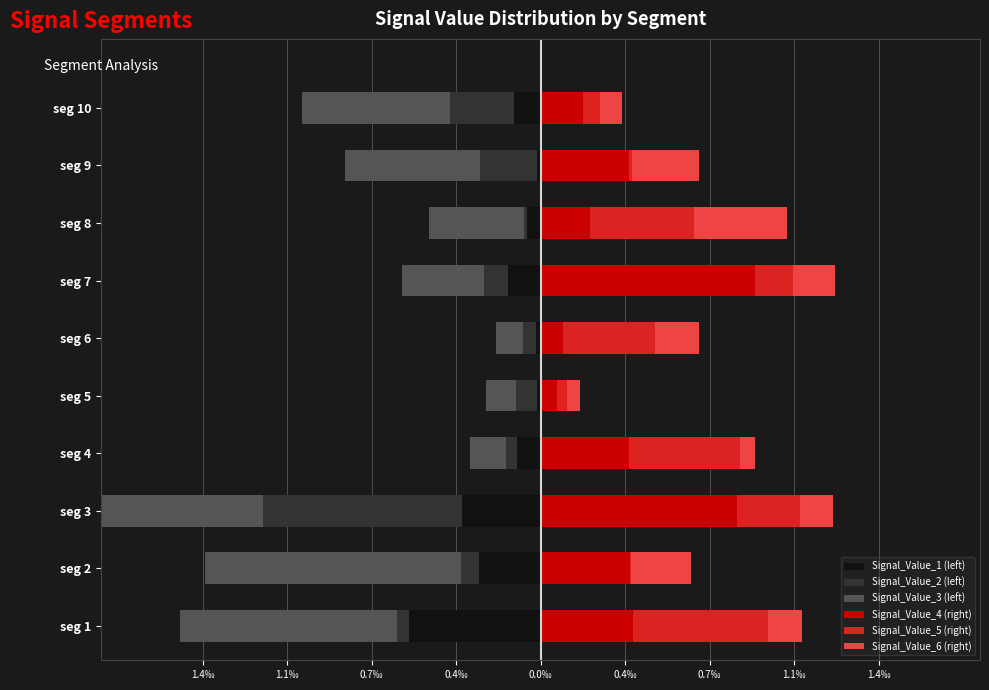

True or false: Signal_Value_4 (right) has a value of 0.5 at seg 2.

False